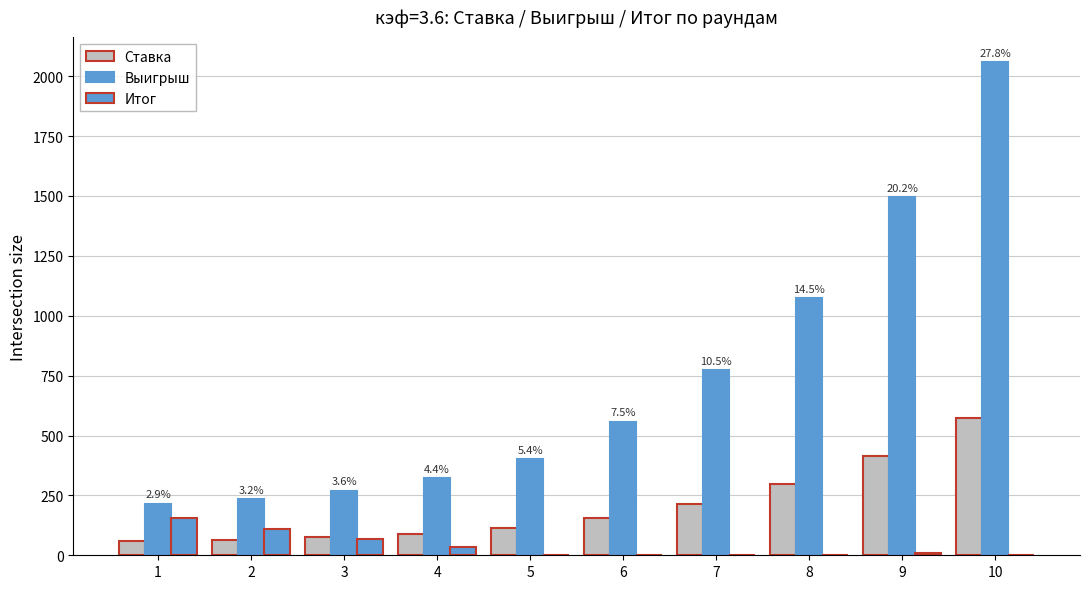

At which label does Итог first exceed 9?

1